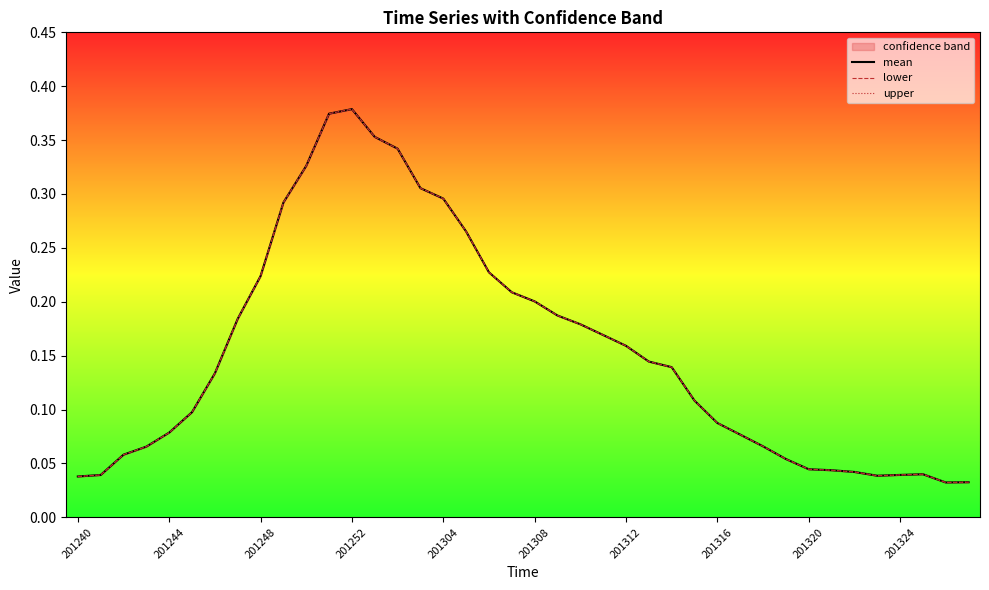

True or false: mean has more than 1 points higher than both neighbors.

True